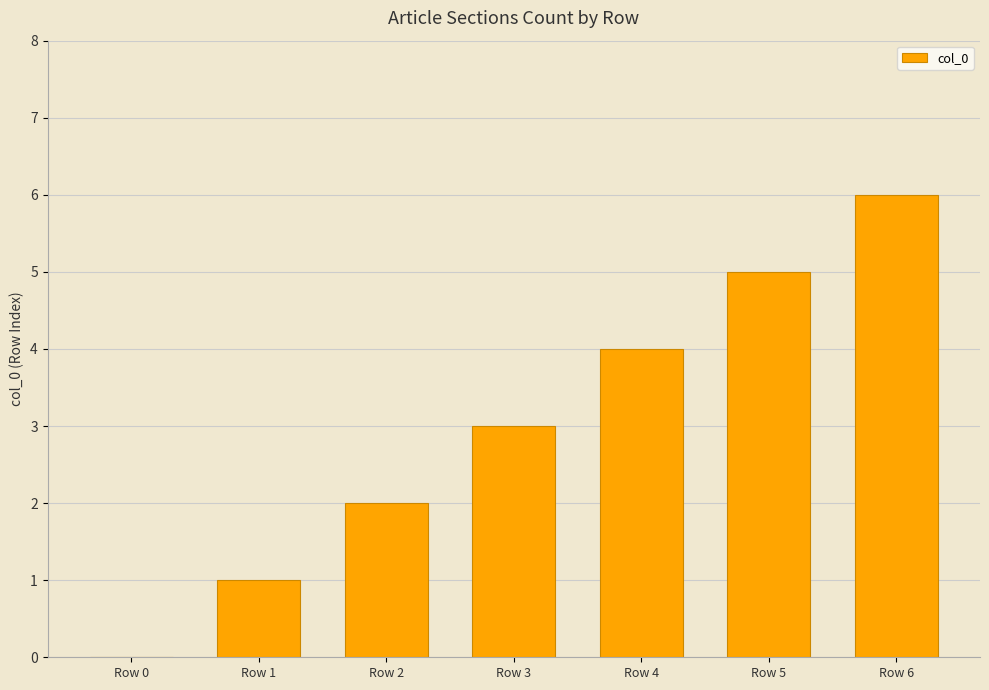

Which category has the highest value across all series?

Row 6